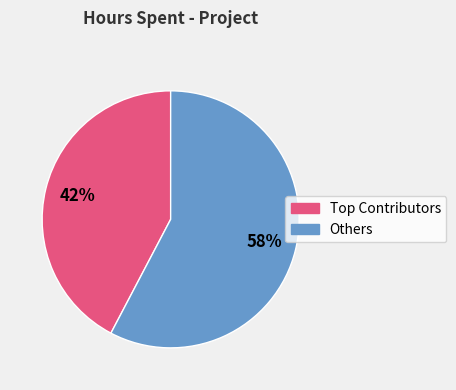

Does any single category account for the majority?

Yes